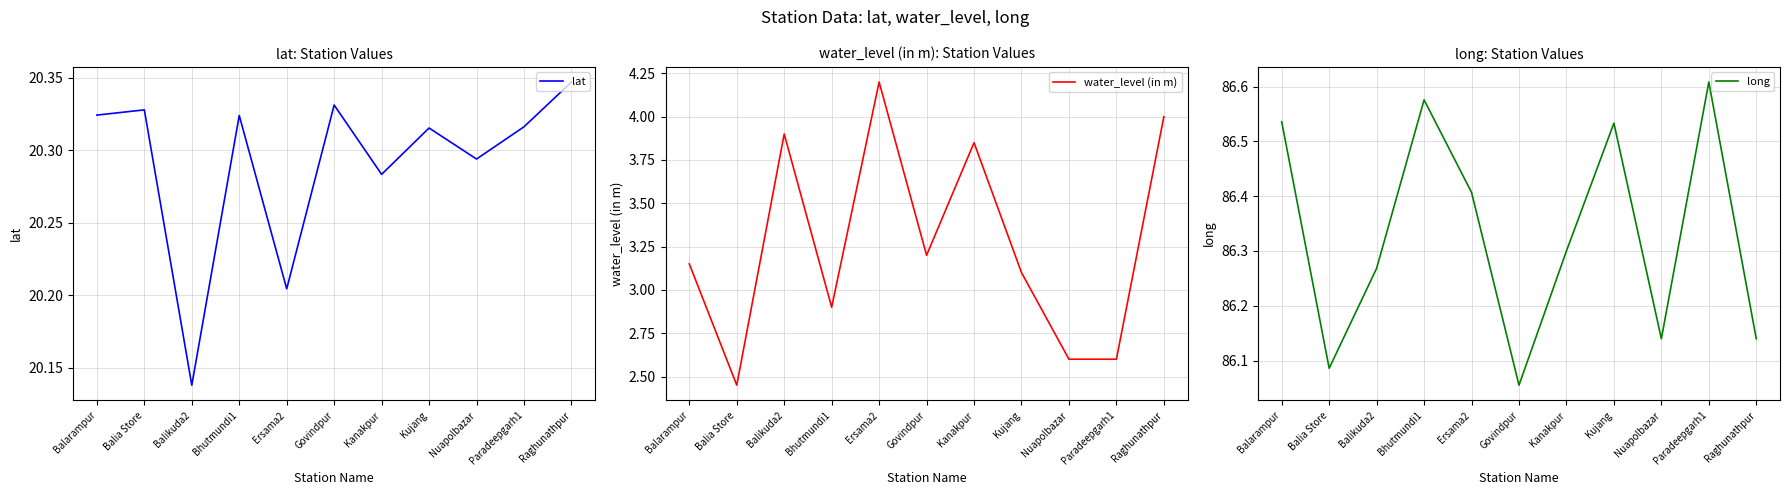

True or false: lat has a value of 20.3 at Kanakpur.

True